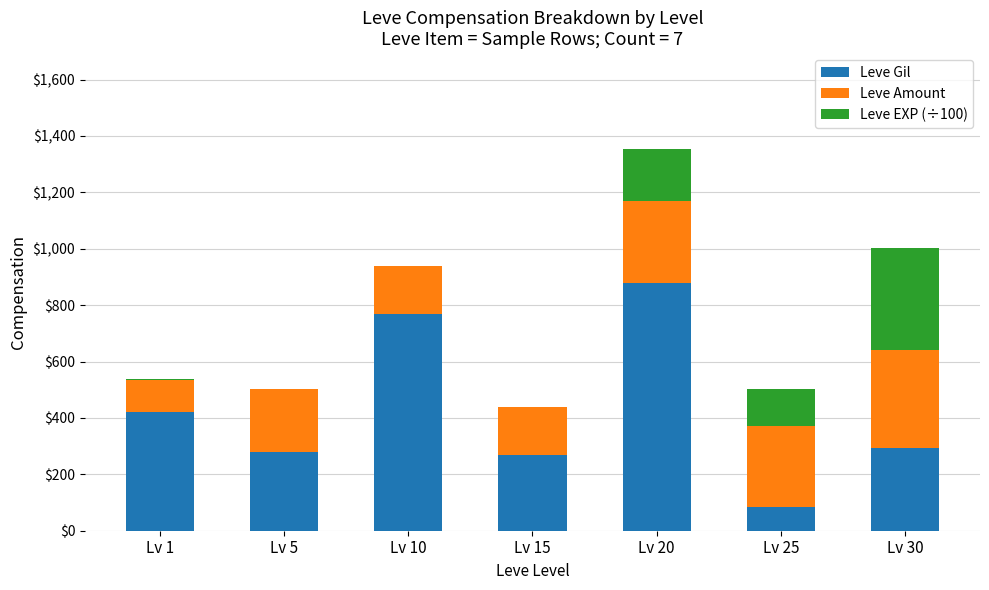

At which category is the sum across all series the highest?

Lv 20